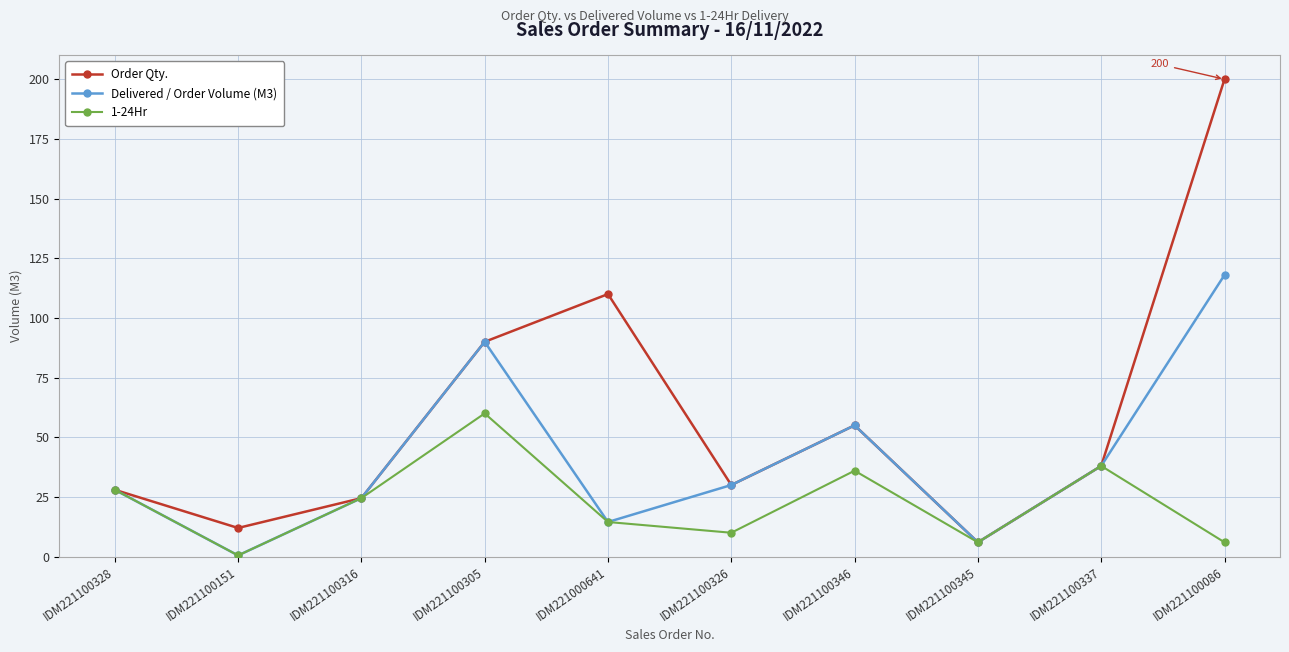

Rank the series by their average value, from lowest to highest.

1-24Hr, Delivered / Order Volume (M3), Order Qty.